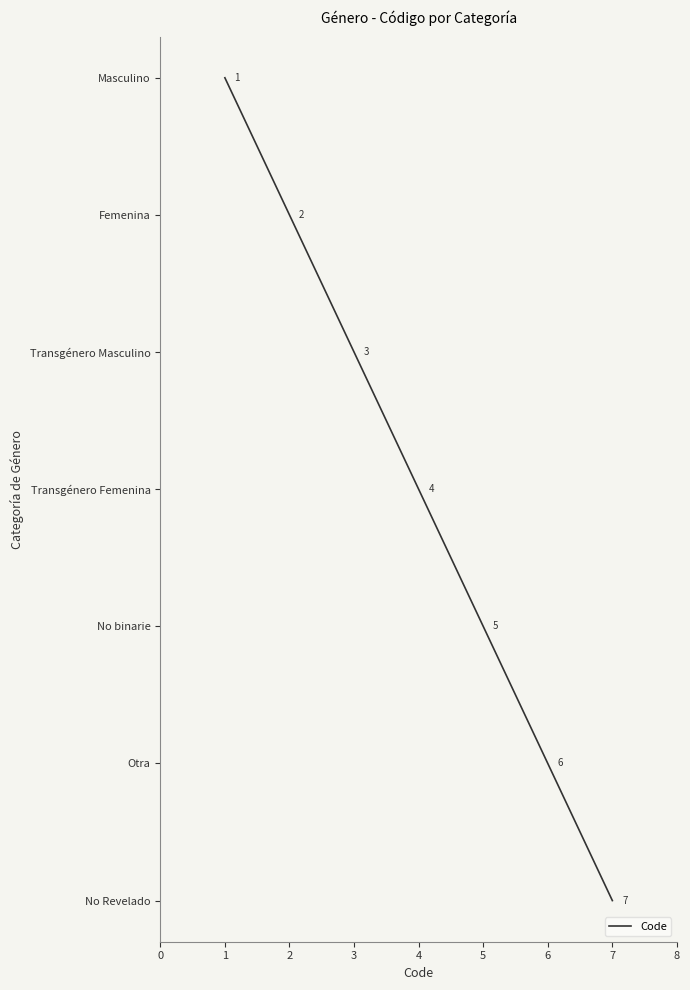

Does the chart display data point markers on the line(s)?

No